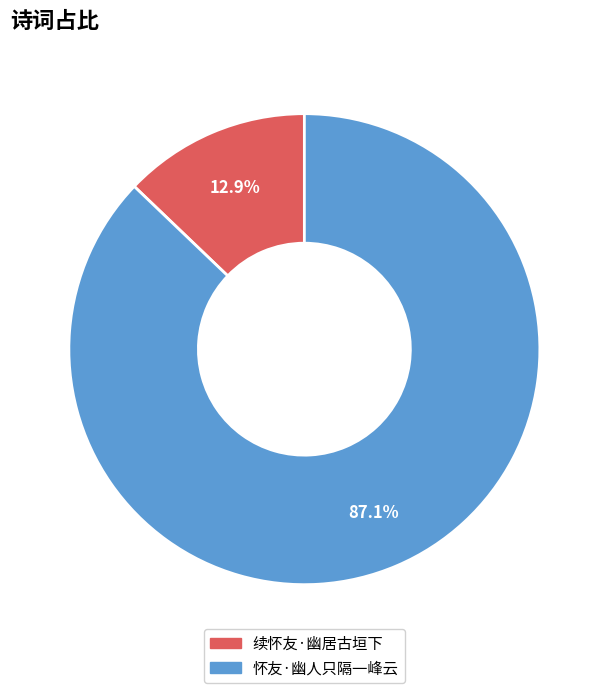

How many segments does this pie chart have?

2